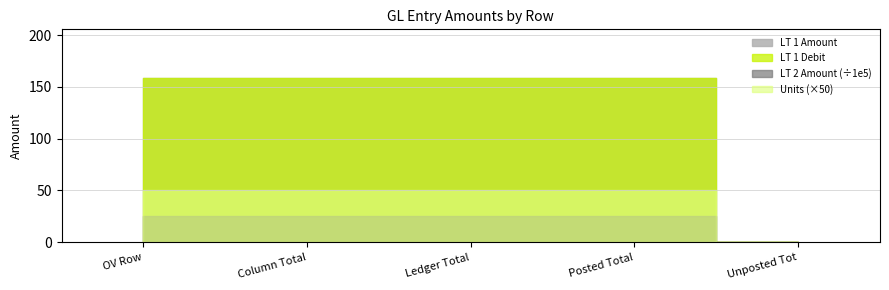

True or false: LT 1 Amount has a value of 158.2 at Column Total.

True